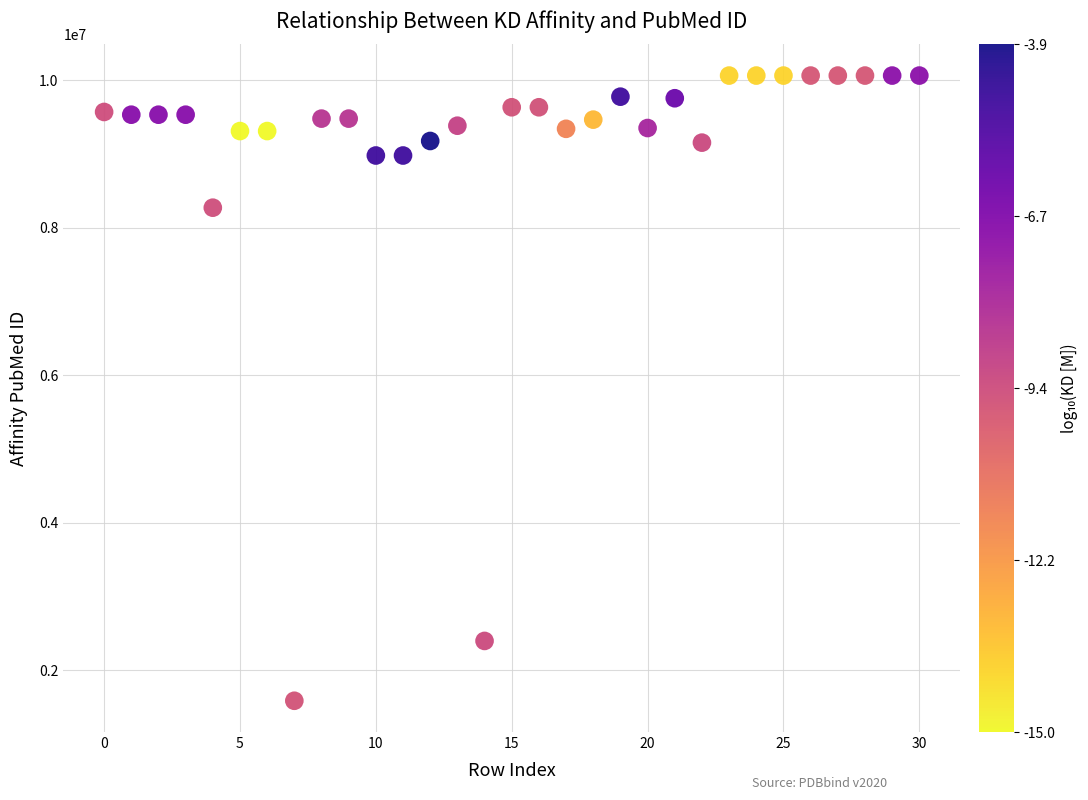

What Y value in the scatter plot is closest to 5824197?

8272424